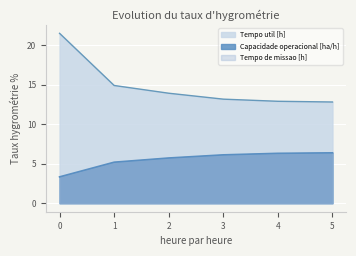

Reading left to right, transcribe all the data shown in this chart.

Capacidade operacional [ha/h]: 0=3.3	1=5.2	2=5.7	3=6.1	4=6.3	5=6.4
Tempo de missao [h]: 0=21.5	1=14.9	2=13.9	3=13.2	4=12.9	5=12.8